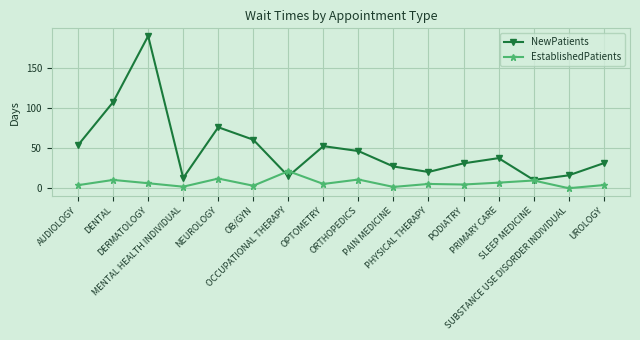

How many categories are shown in the chart?

16